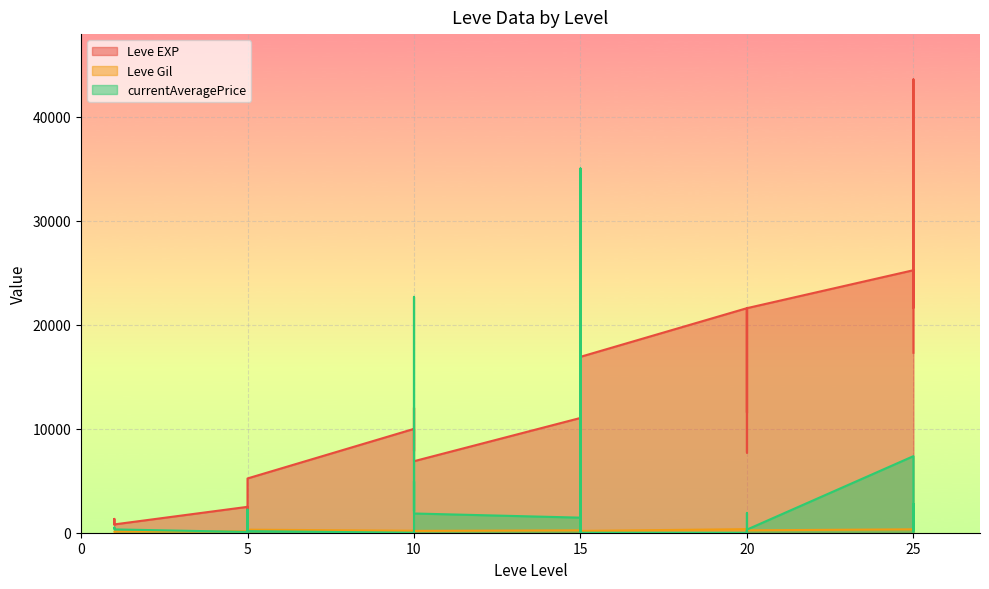

Reading left to right, list all the values displayed in this chart.

Leve EXP: 1=800	1=1330	1=800	5=2490	5=1420	5=5220	10=9990	10=8930	10=12030	10=7880	10=8930	10=6880	15=11040	15=22790	15=14920	15=22790	15=16920	15=16920	20=21600	20=11560	20=17120	20=21600	20=7710	20=21600	25=25250	25=21650	25=26160	25=36390	25=43600	25=17310
Leve Gil: 1=113	1=114	1=115	5=139	5=169	5=293	10=191	10=169	10=230	10=168	10=284	10=175	15=230	15=468	15=172	15=234	15=170	15=174	20=344	20=101	20=485	20=281	20=101	20=230	25=326	25=229	25=203	25=379	25=715	25=126
currentAveragePrice: 1=495	1=496	1=319	5=73	5=2216	5=153	10=0	10=0	10=22688	10=2087	10=4960	10=1850	15=1450	15=35021	15=0	15=35021	15=0	15=0	20=0	20=0	20=1300	20=1900	20=0	20=300	25=7364	25=175	25=2750	25=1450	25=2750	25=0